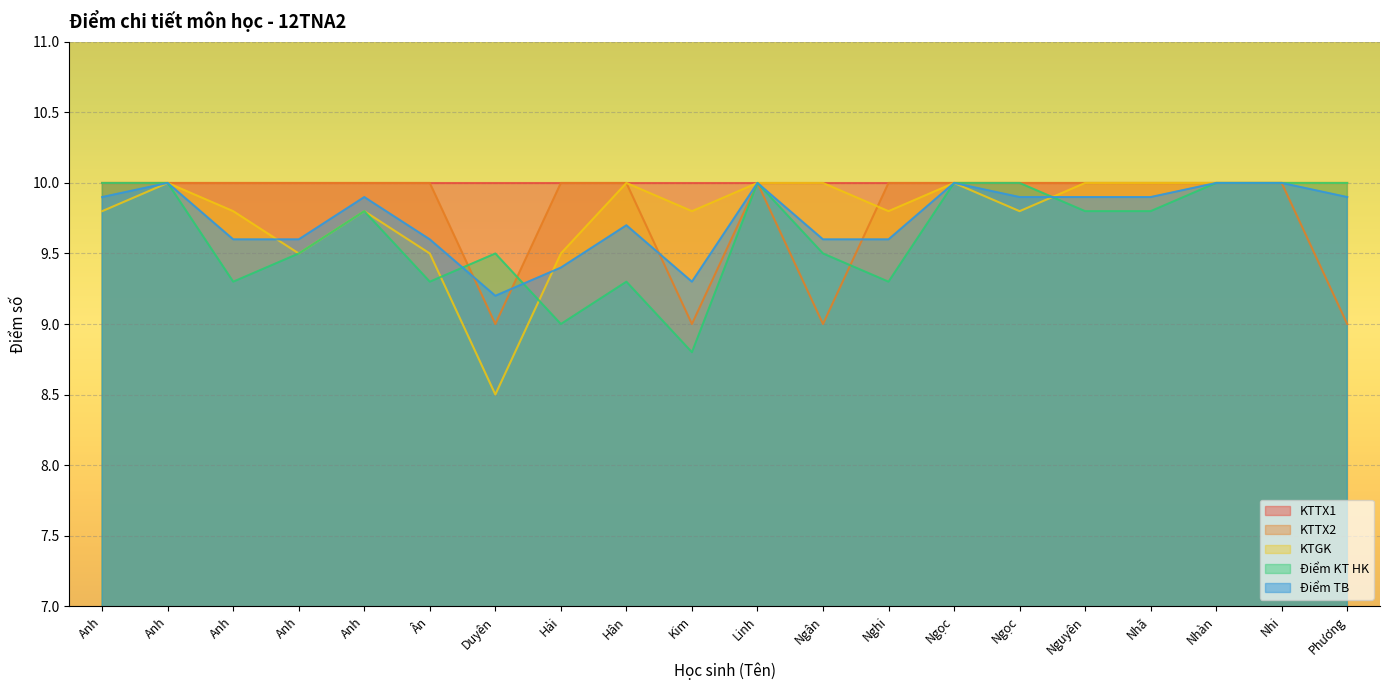

How many interior local valleys does the Điểm KT HK series have?

5